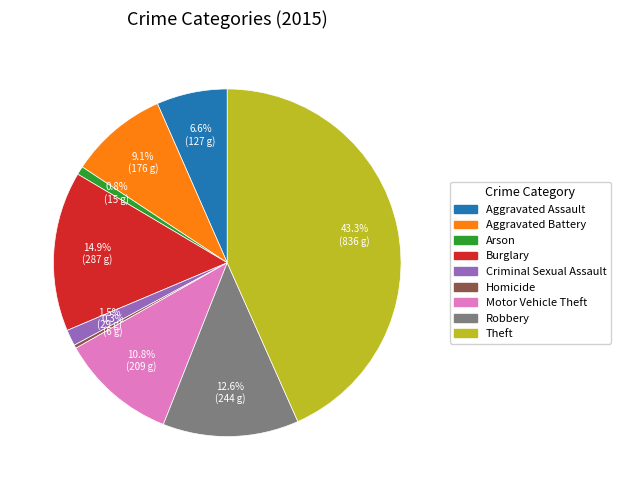

Which slice is the largest?

Theft